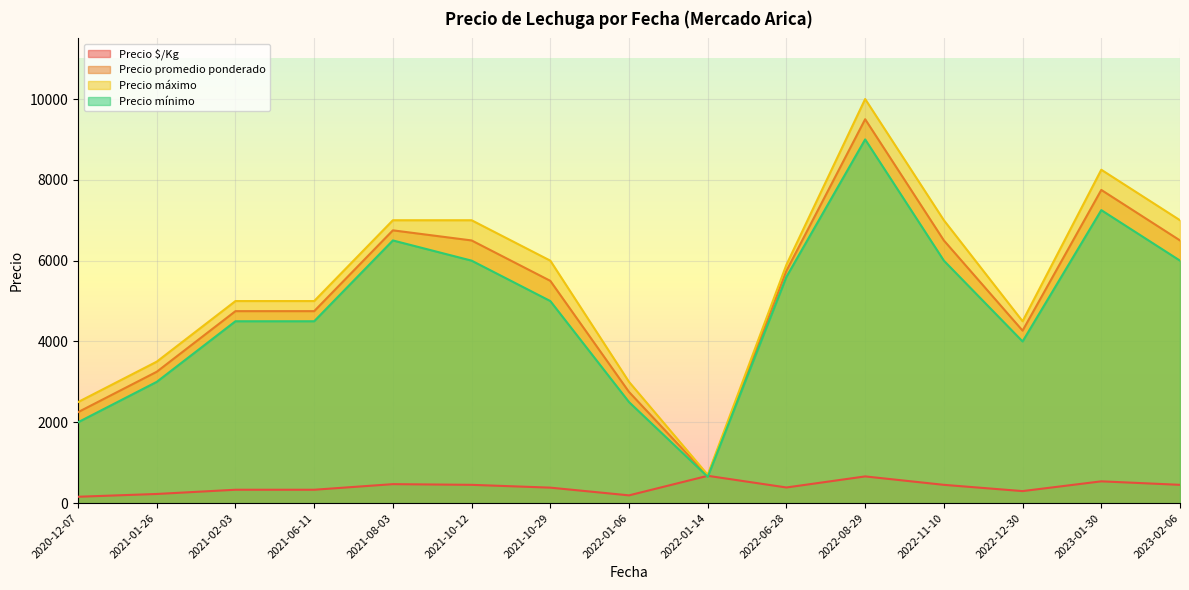

How many values in the Precio promedio ponderado series are below 5500?

7